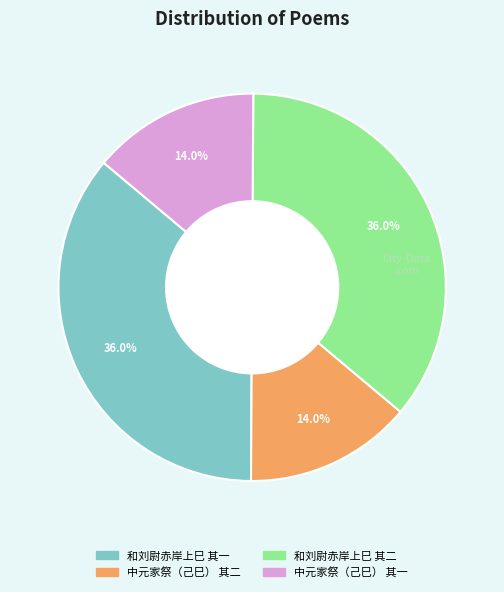

What is the ratio of the value at 中元家祭（己巳） 其一 to the value at 中元家祭（己巳） 其二?

1.0